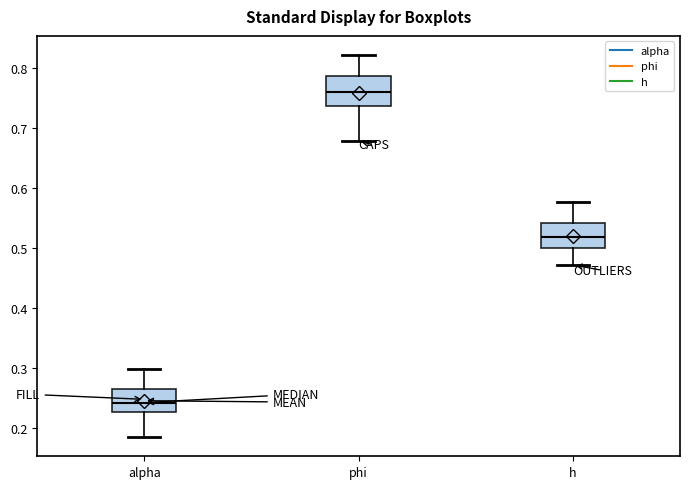

Which box has the highest median line?

phi